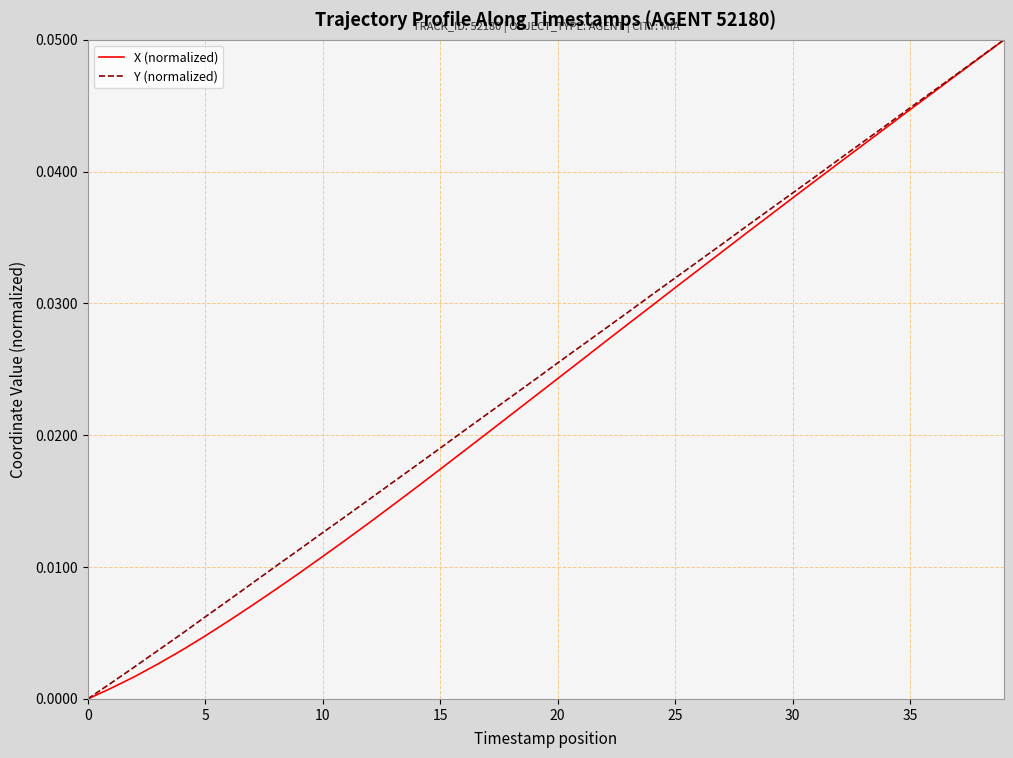

What is the label of the 21st point from the left?

20